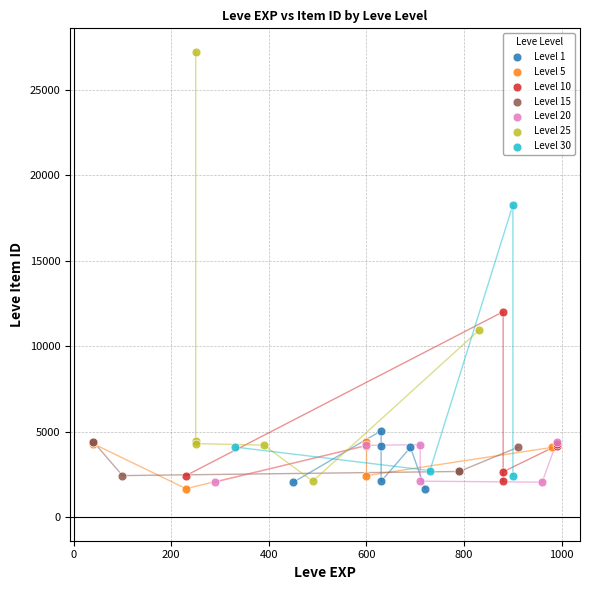

Which series has the widest spread of Y values?

Level 25